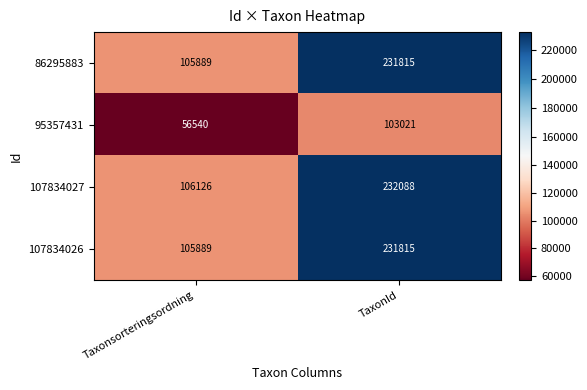

What value does the 107834027 series have at Taxonsorteringsordning, to the nearest 100?

106100